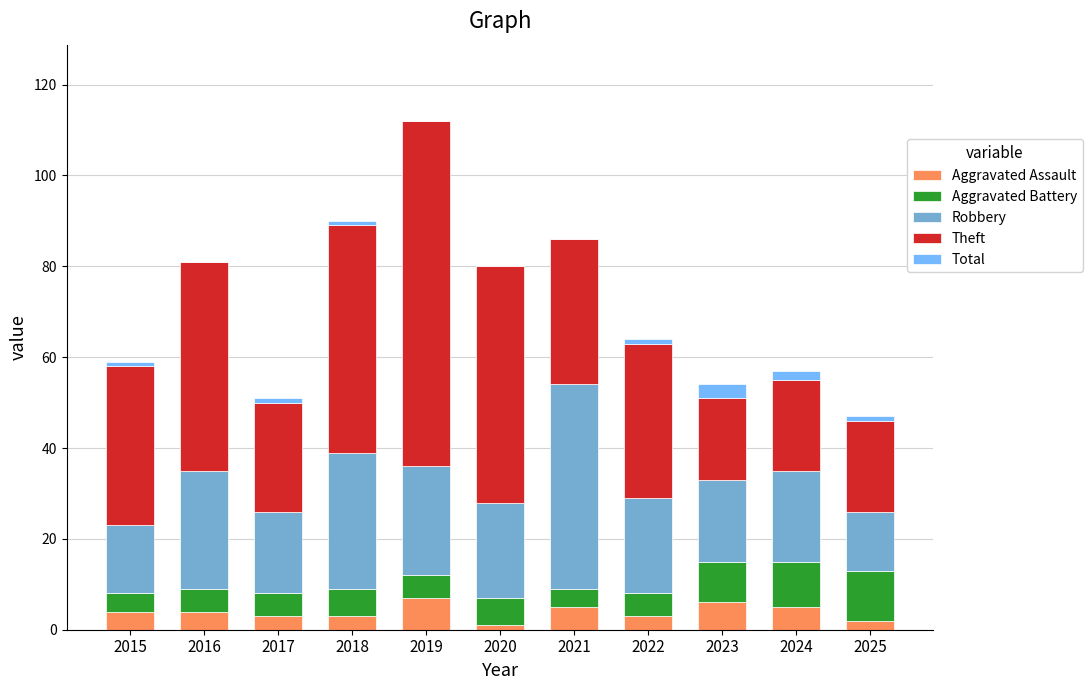

Is it true that Aggravated Assault equals 4 at 2016?

True